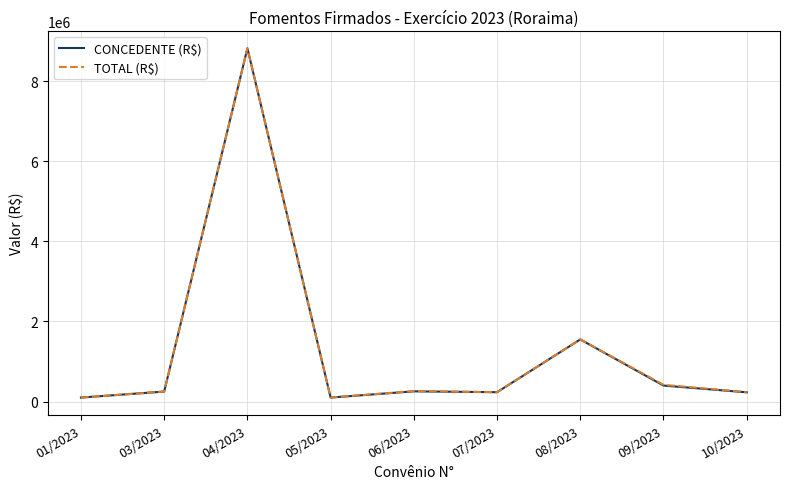

What is the maximum value shown in the chart?

8823025.0